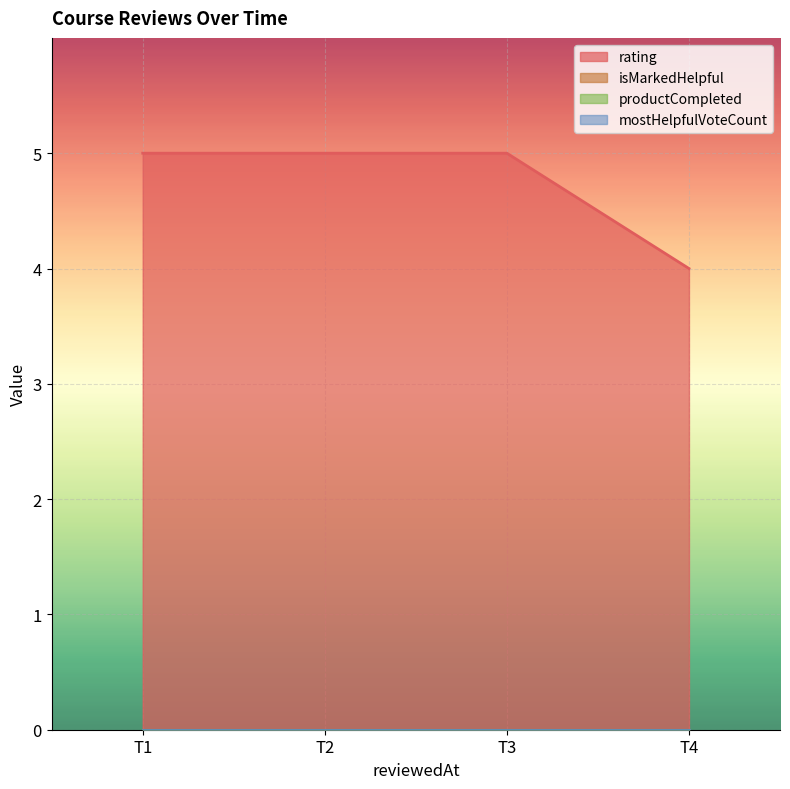

True or false: rating has a value of 7 at 1675157714753.

False